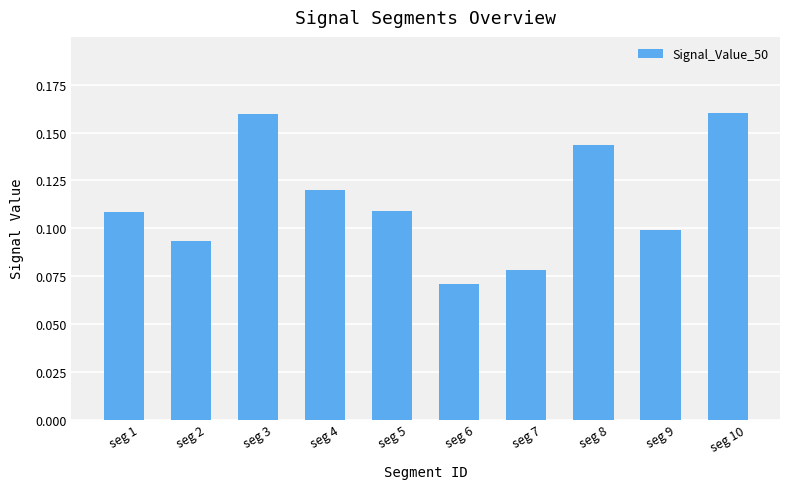

How many data points does each series have?

10